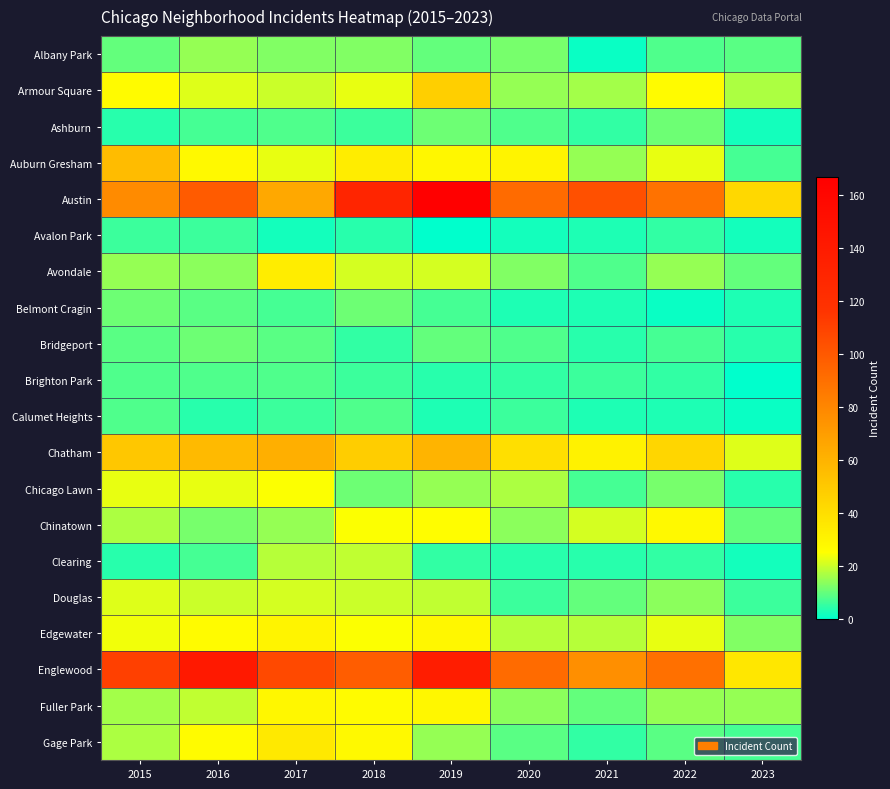

Reading left to right, list all the values displayed in this chart.

Albany Park: 2015=10	2016=15	2017=13	2018=13	2019=10	2020=12	2021=1	2022=8	2023=9
Armour Square: 2015=27	2016=22	2017=20	2018=23	2019=47	2020=15	2021=16	2022=27	2023=17
Ashburn: 2015=4	2016=7	2017=8	2018=6	2019=11	2020=8	2021=5	2022=11	2023=2
Auburn Gresham: 2015=56	2016=28	2017=23	2018=33	2019=29	2020=30	2021=15	2022=23	2023=7
Austin: 2015=78	2016=99	2017=65	2018=130	2019=167	2020=92	2021=104	2022=89	2023=43
Avalon Park: 2015=6	2016=6	2017=2	2018=4	2019=0	2020=2	2021=3	2022=5	2023=2
Avondale: 2015=15	2016=14	2017=33	2018=21	2019=21	2020=13	2021=8	2022=15	2023=10
Belmont Cragin: 2015=11	2016=9	2017=7	2018=11	2019=7	2020=3	2021=3	2022=1	2023=3
Bridgeport: 2015=9	2016=11	2017=9	2018=5	2019=10	2020=8	2021=4	2022=7	2023=4
Brighton Park: 2015=8	2016=8	2017=8	2018=6	2019=4	2020=5	2021=6	2022=5	2023=0
Calumet Heights: 2015=8	2016=4	2017=6	2018=8	2019=3	2020=6	2021=3	2022=3	2023=1
Chatham: 2015=51	2016=57	2017=62	2018=48	2019=60	2020=40	2021=31	2022=44	2023=22
Chicago Lawn: 2015=23	2016=23	2017=25	2018=11	2019=15	2020=17	2021=7	2022=12	2023=4
Chinatown: 2015=17	2016=12	2017=15	2018=25	2019=26	2020=14	2021=21	2022=28	2023=10
Clearing: 2015=4	2016=7	2017=18	2018=19	2019=5	2020=4	2021=4	2022=5	2023=2
Douglas: 2015=22	2016=20	2017=21	2018=20	2019=19	2020=6	2021=10	2022=14	2023=6
Edgewater: 2015=24	2016=27	2017=30	2018=25	2019=29	2020=18	2021=18	2022=23	2023=13
Englewood: 2015=111	2016=142	2017=107	2018=98	2019=138	2020=92	2021=76	2022=90	2023=36
Fuller Park: 2015=16	2016=19	2017=29	2018=27	2019=29	2020=14	2021=10	2022=15	2023=15
Gage Park: 2015=17	2016=27	2017=35	2018=28	2019=15	2020=9	2021=5	2022=9	2023=7